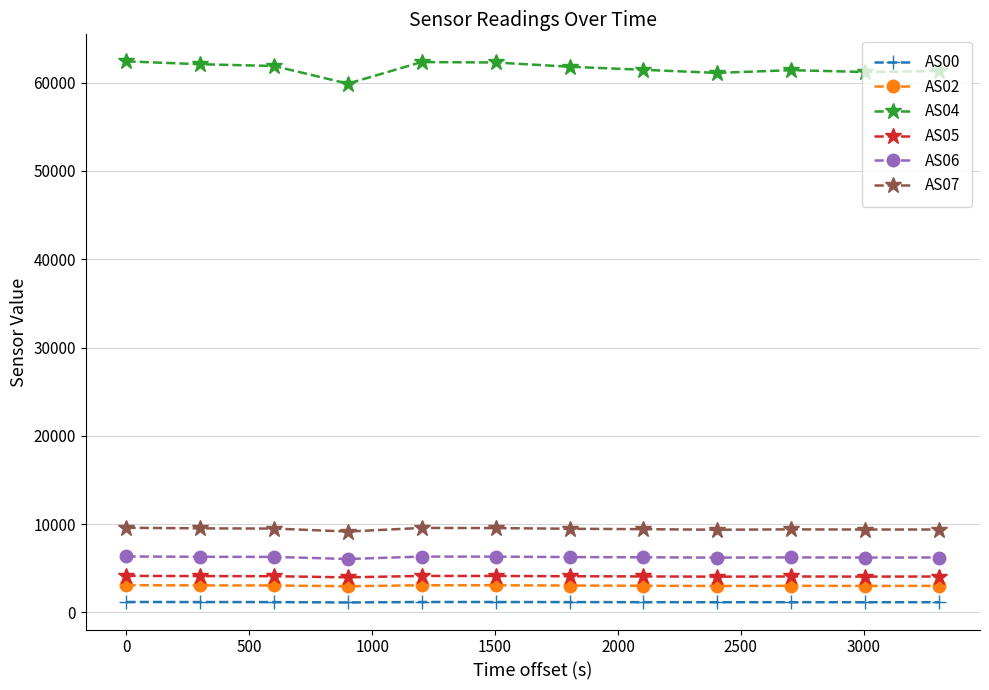

True or false: AS02 and AS00 intersect in this chart.

False